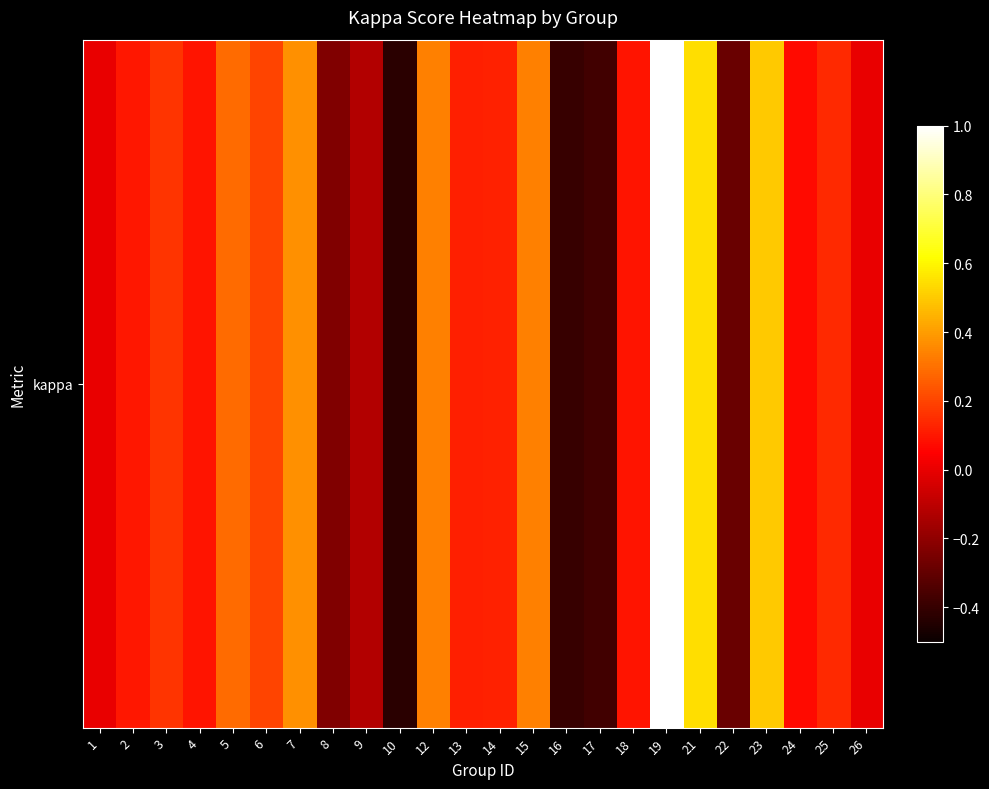

Which label corresponds to the smallest value in the chart?

10